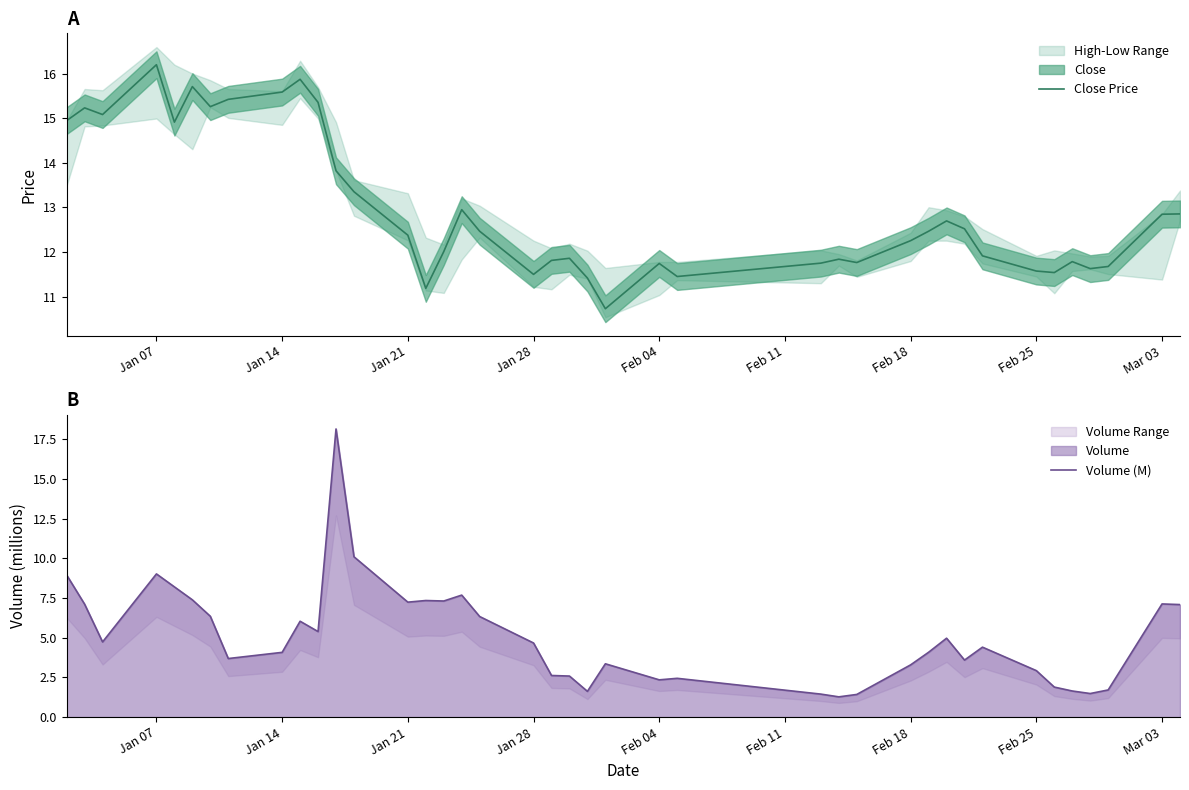

Which category has the highest value in the Close Price series?

Jan 07